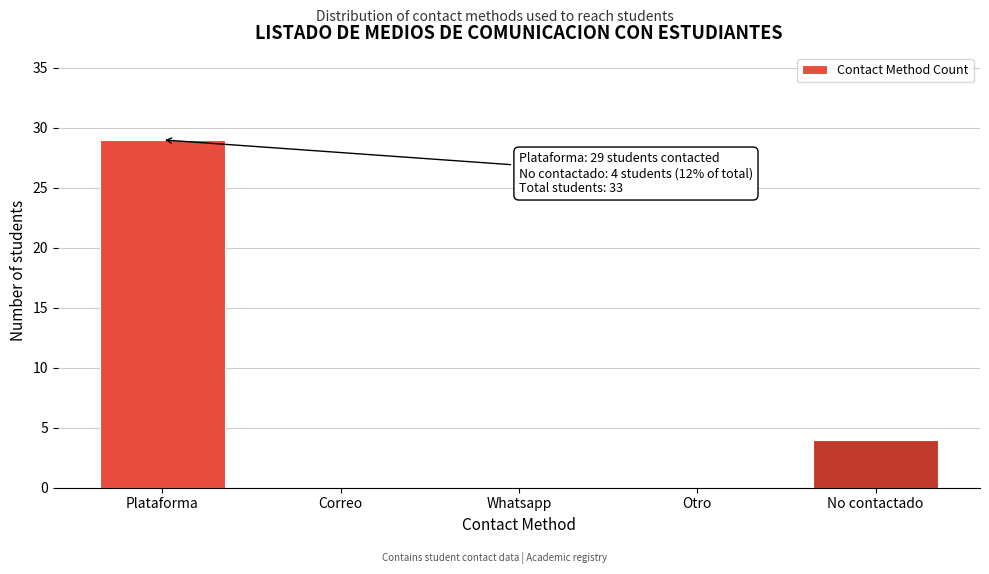

Reading right to left, transcribe all the data shown in this chart.

No contactado=4	Otro=0	Whatsapp=0	Correo=0	Plataforma=29